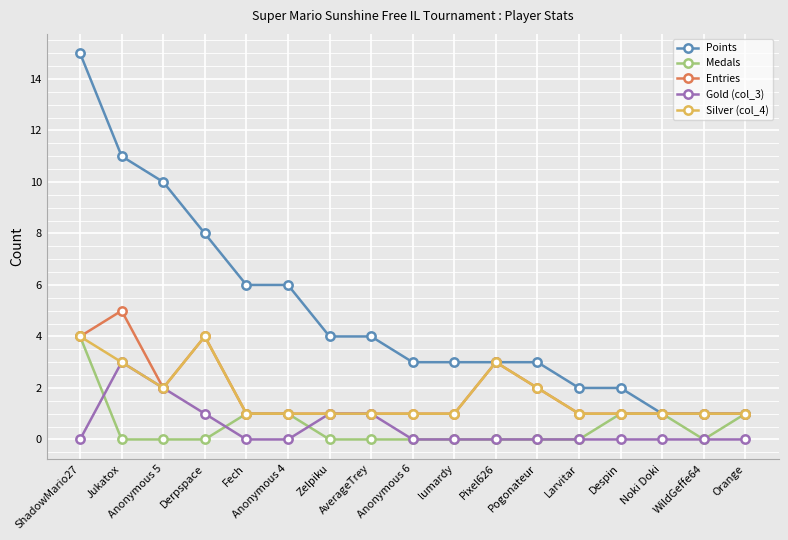

What is the difference between the second highest and minimum values in the Medals series?

1